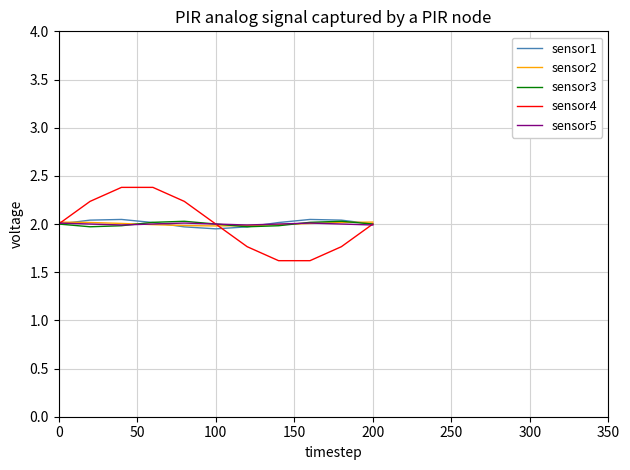

What is the greatest value displayed?

2.4